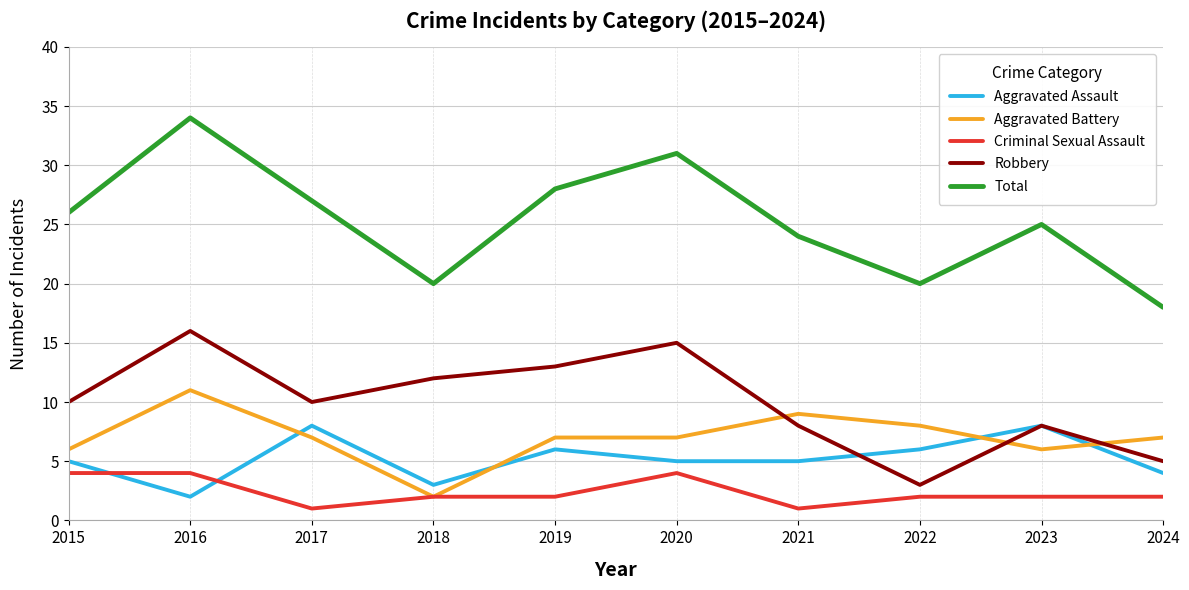

What is the greatest value displayed?

34